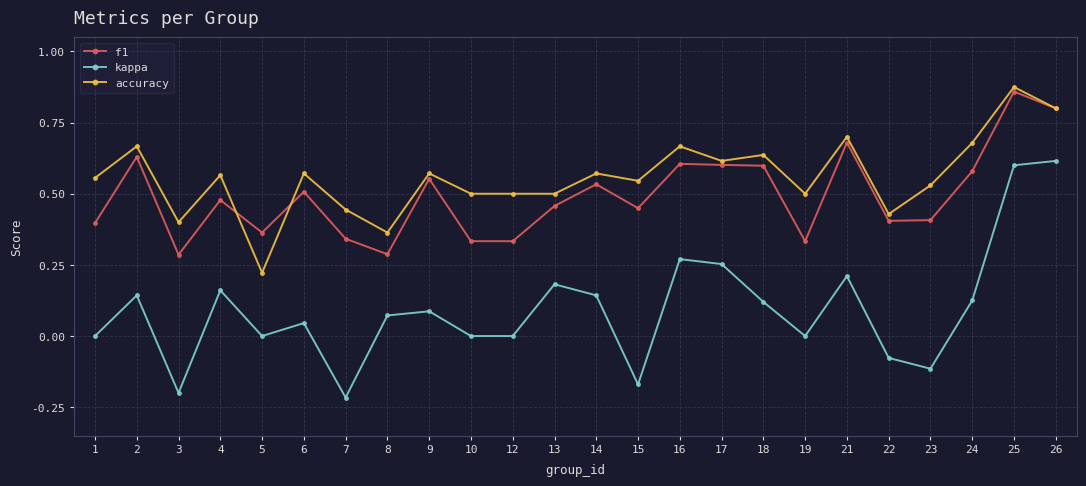

Where is the first local minimum for kappa?

3